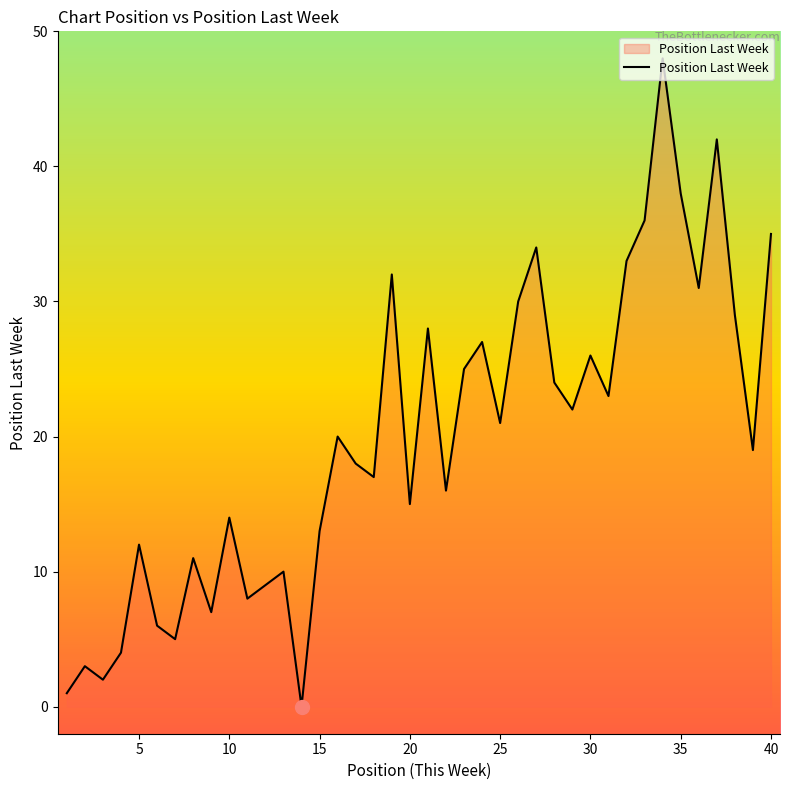

What is the maximum value shown in the chart?

48